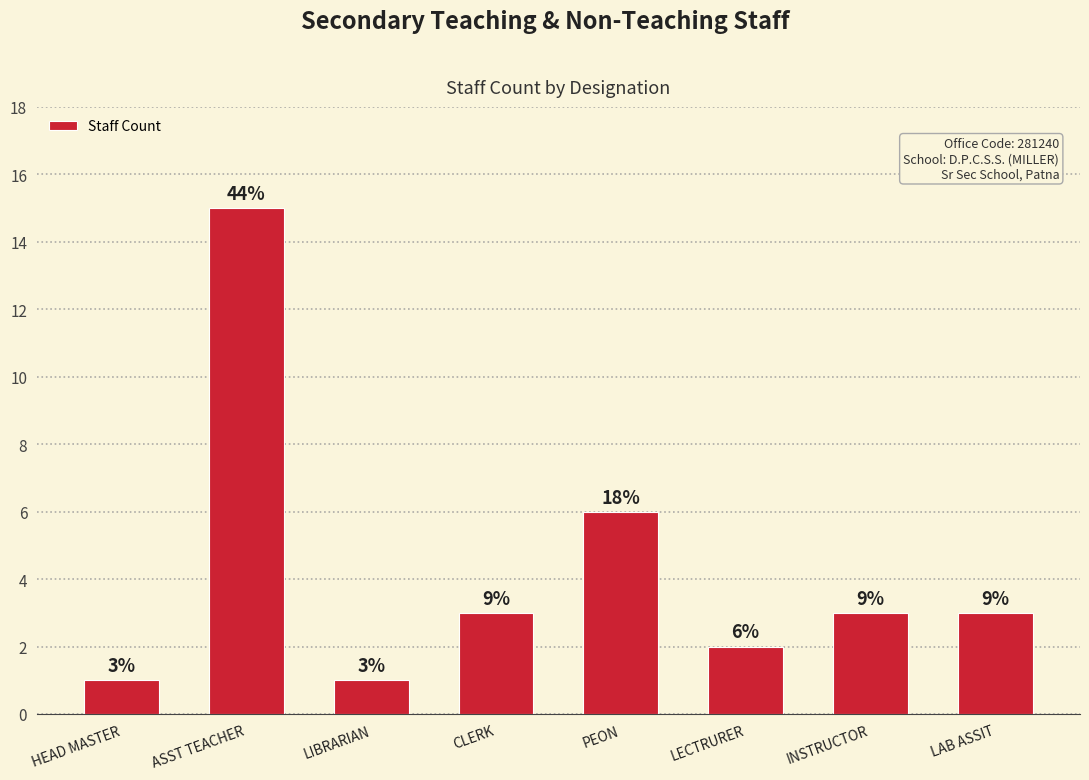

What is the difference between the maximum and minimum values?

14